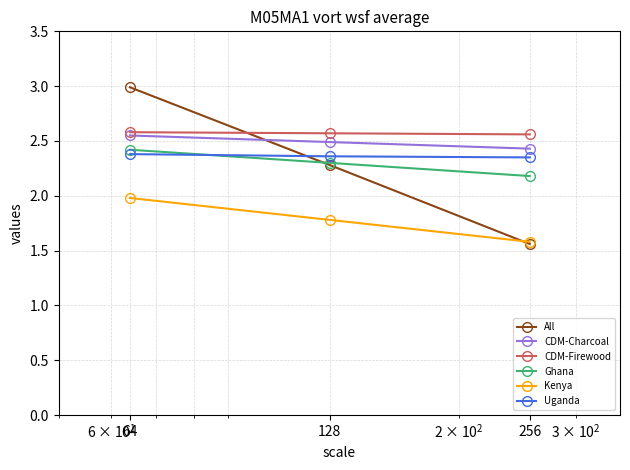

Which series has the widest spread of values?

All